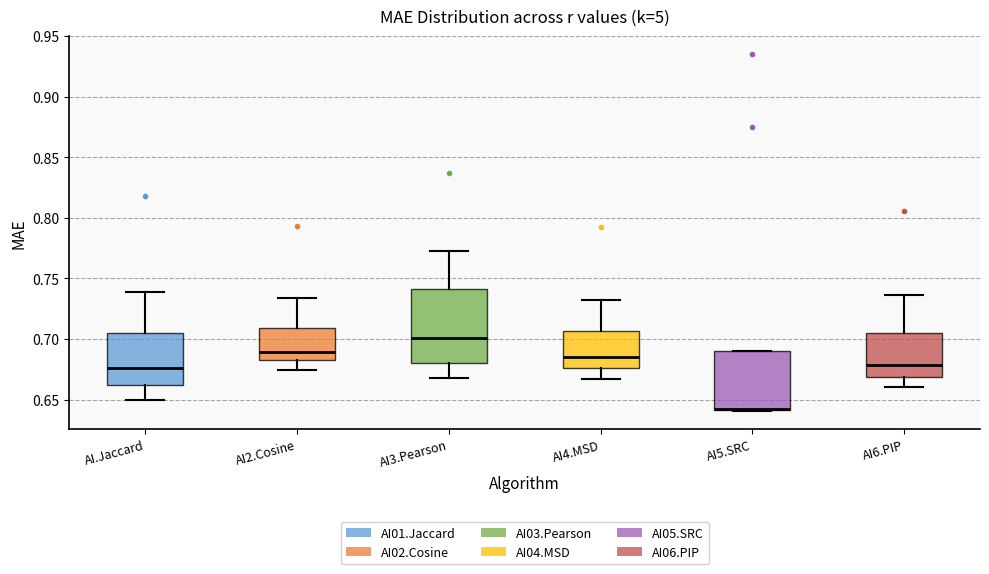

Where is the lower edge of the box for AI6.PIP on the y-axis? The values are not printed on the chart, so give them approximately, as read against the axis.

0.670